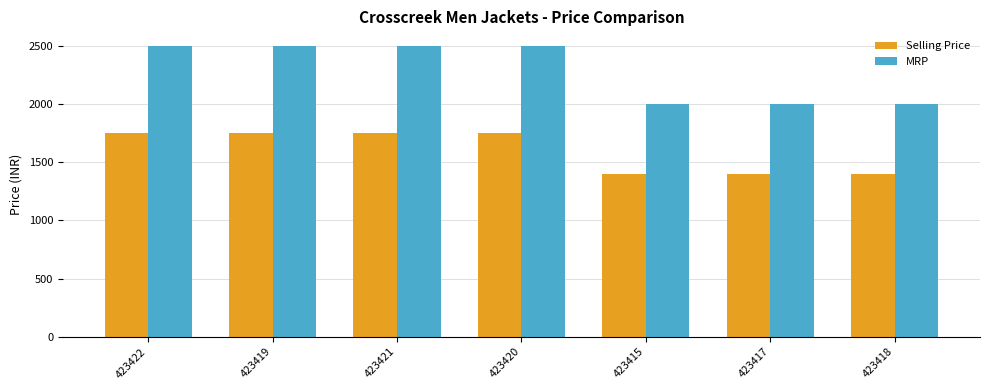

What are all the series names shown in the legend?

Selling Price, MRP